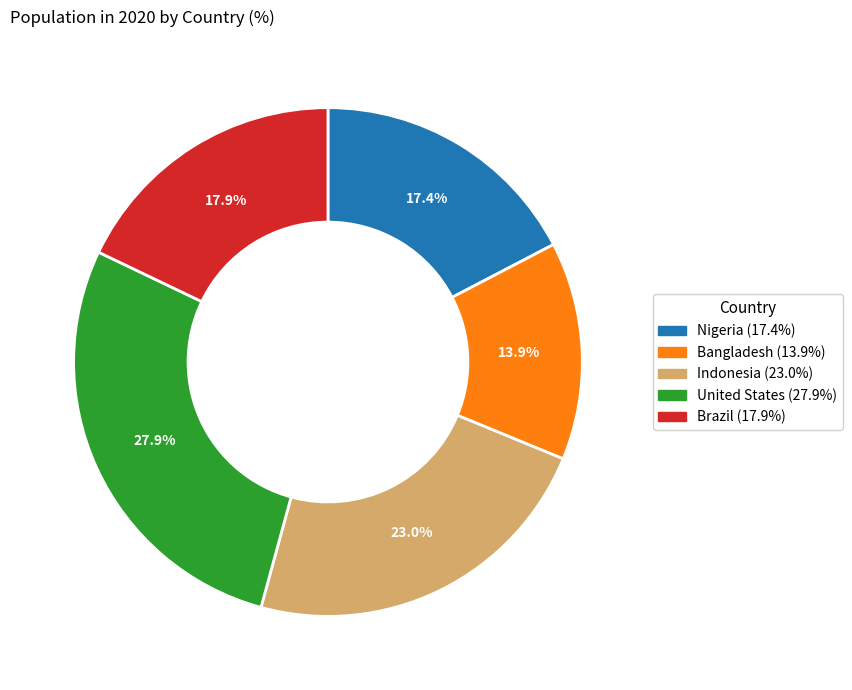

To the nearest percent, what percentage of the pie is United States?

28%